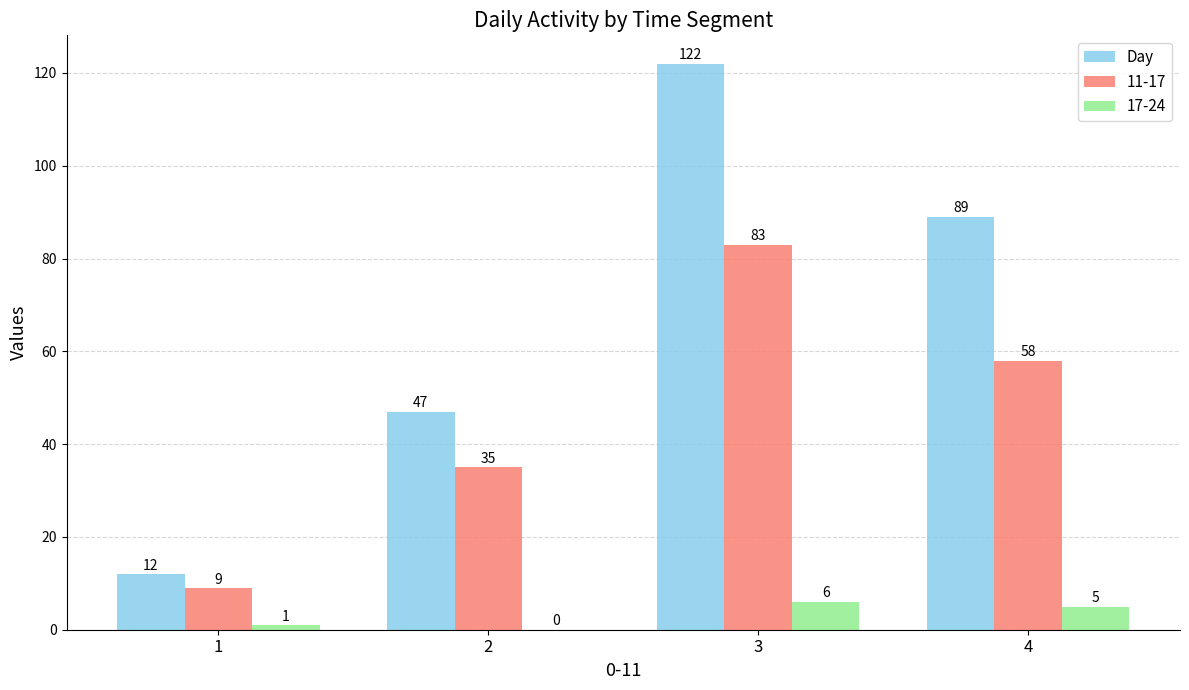

Which category has the highest value in the 11-17 series?

3